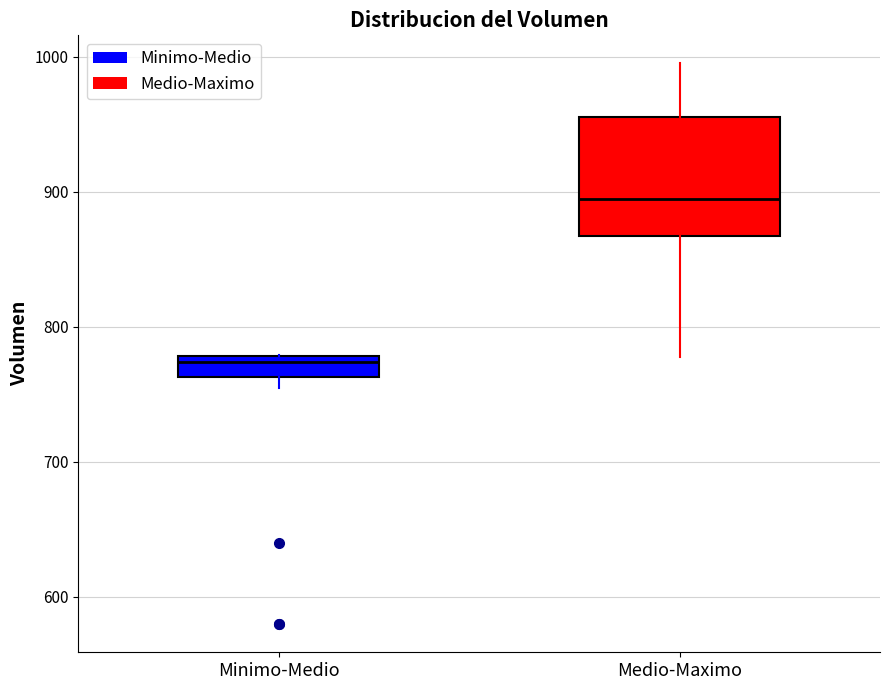

Reading left to right, read every box against the y-axis: the position of its median line, the range the box covers, and the ends of its whiskers. The values are not printed on the chart, so give them approximately, as read against the axis.

Minimo-Medio: median 770, box 760 to 780, whiskers 750 to 780
Medio-Maximo: median 890, box 870 to 960, whiskers 780 to 1000